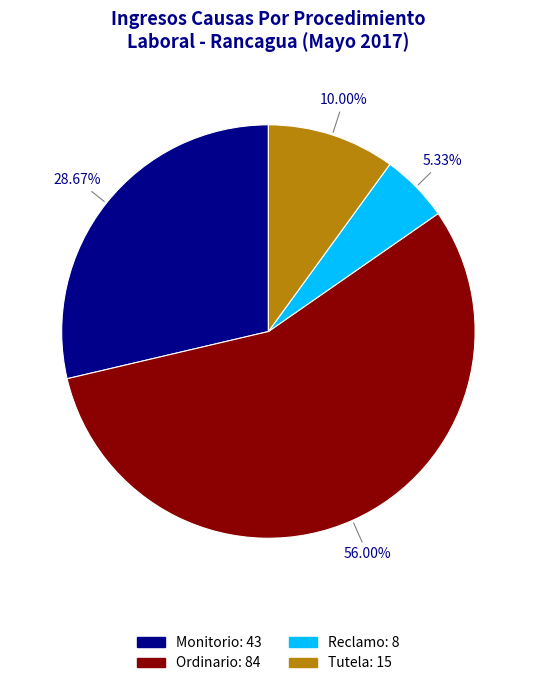

Between Tutela and Reclamo, which is larger?

Tutela